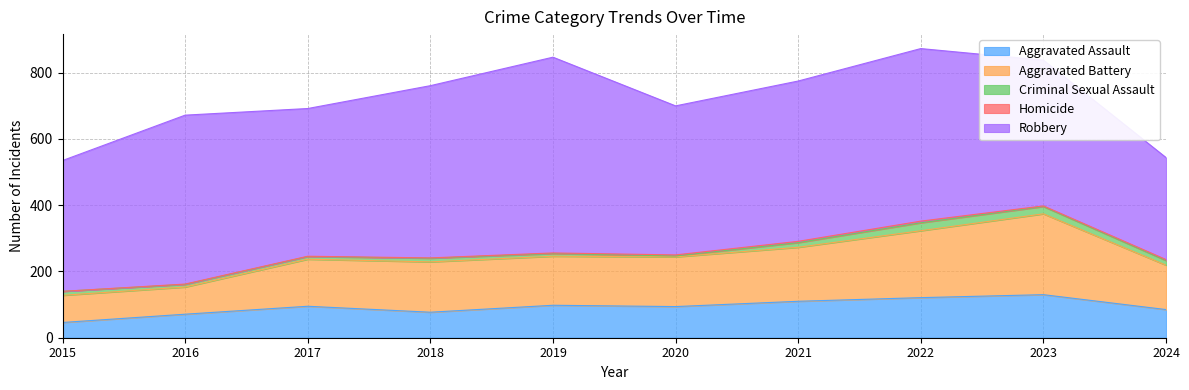

True or false: Aggravated Battery and Robbery intersect in this chart.

False